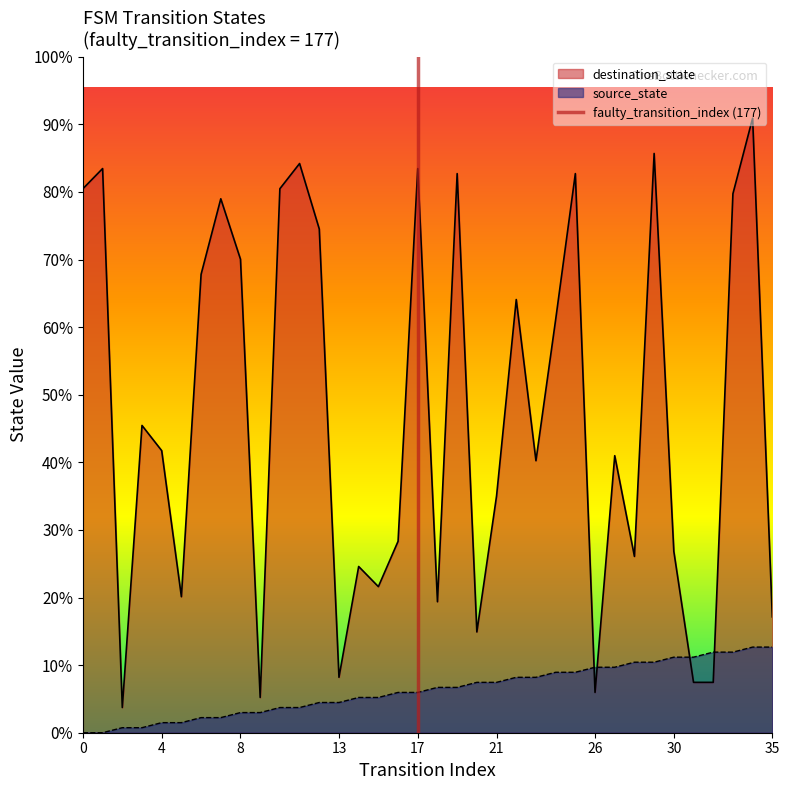

True or false: the data shows 0 at 17.

True